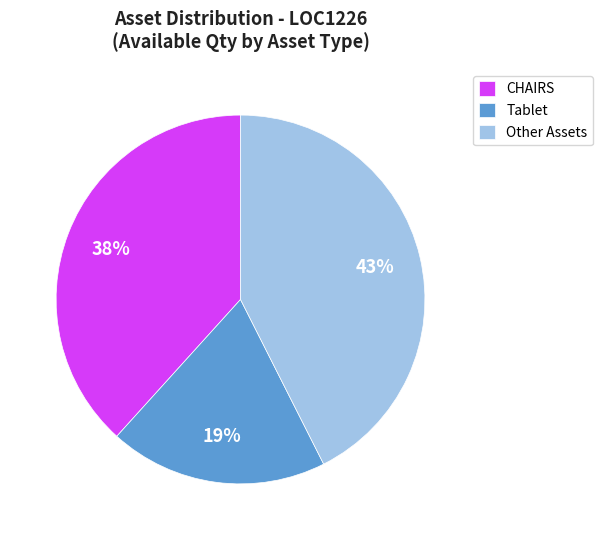

What percentage is the Other Assets slice, to the nearest percent?

43%